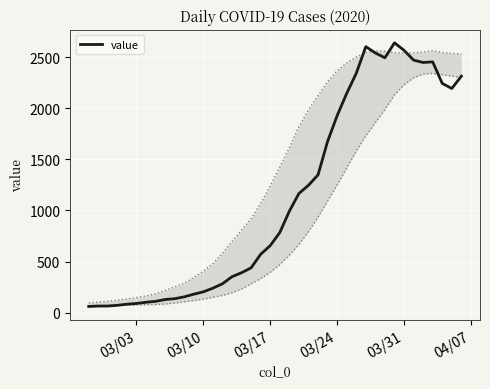

What is the difference between the maximum and minimum values?

2578